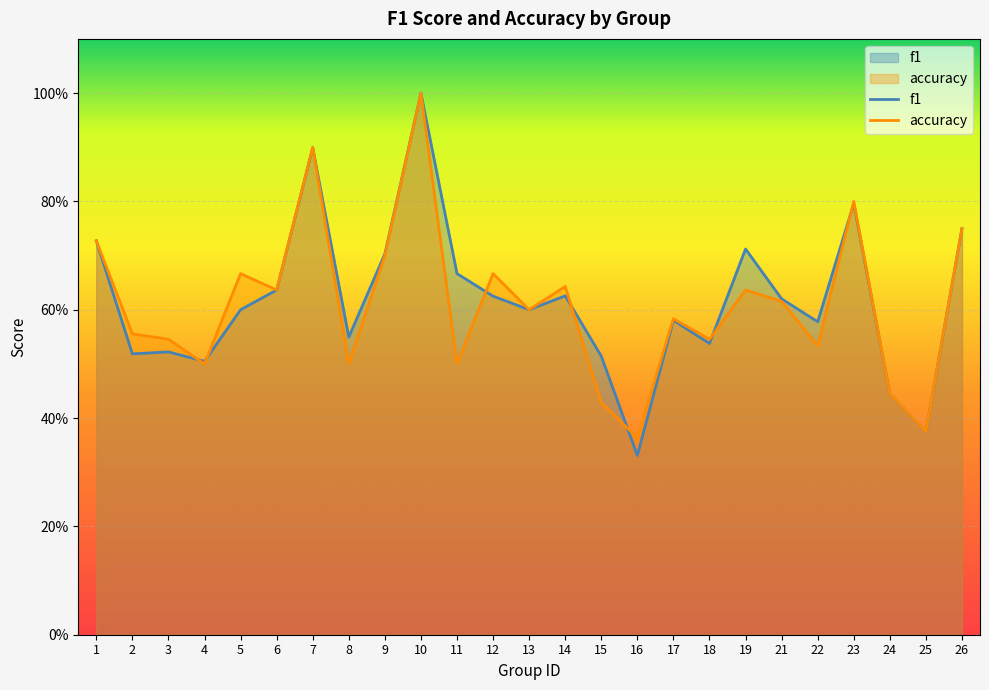

At which category does accuracy reach its first local valley?

4